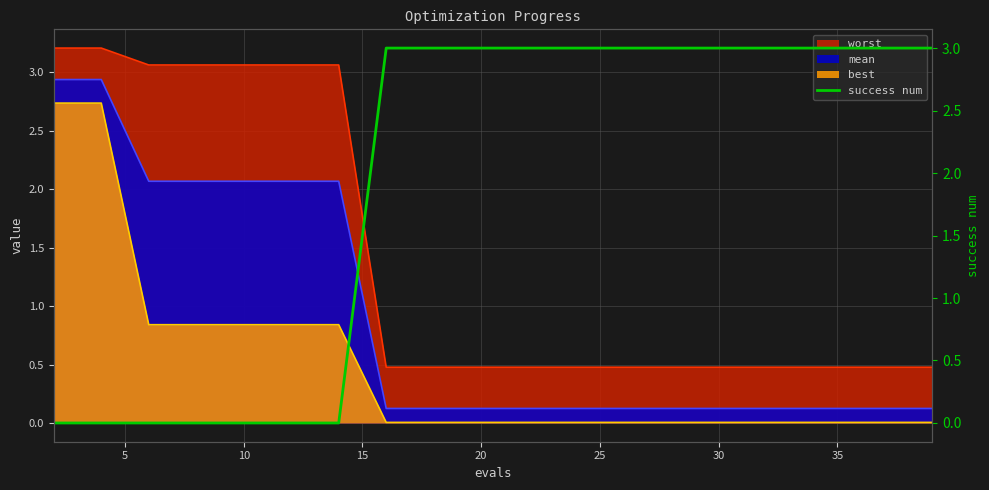

True or false: worst and mean cross at least once.

False